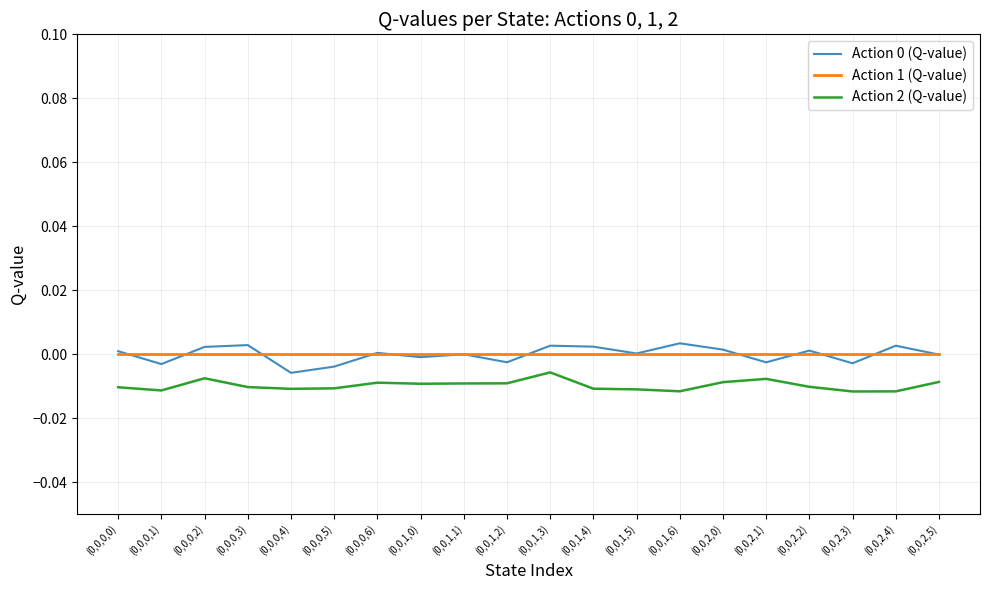

True or false: Action 1 (Q-value) and Action 0 (Q-value) intersect in this chart.

True